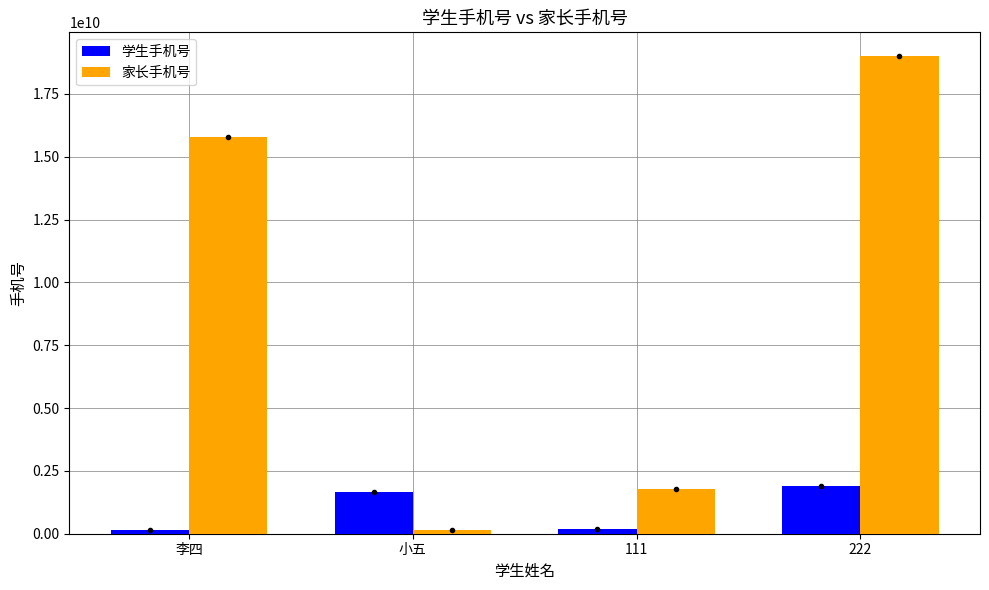

Rank the series by their average value, from lowest to highest.

学生手机号, 家长手机号